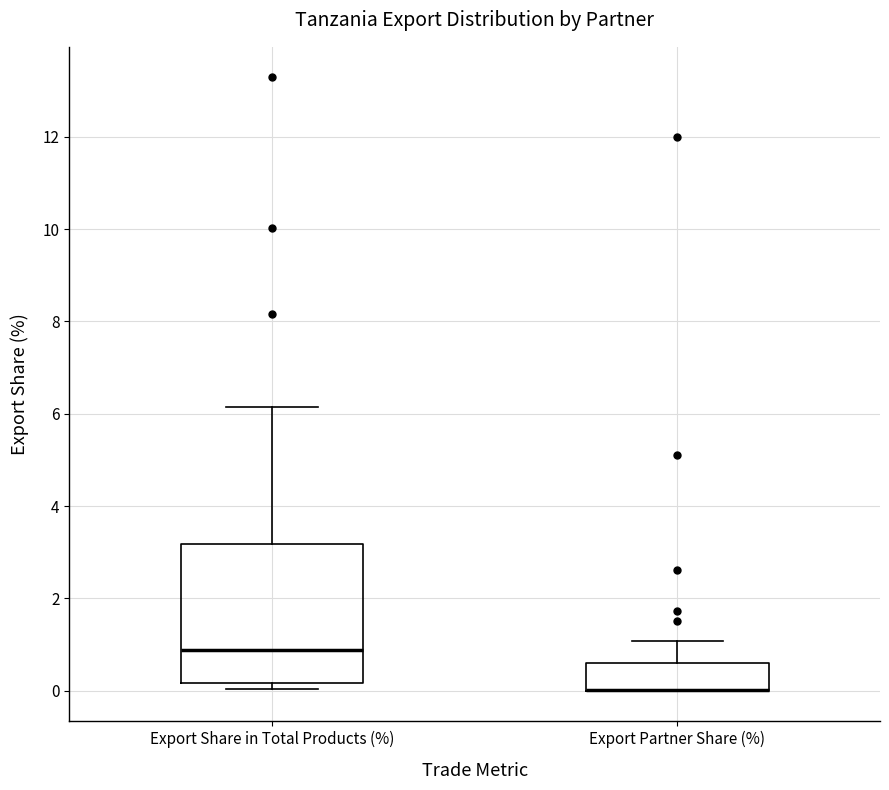

Which box is the tallest, from its lower edge to its upper edge?

Export Share in Total Products (%)